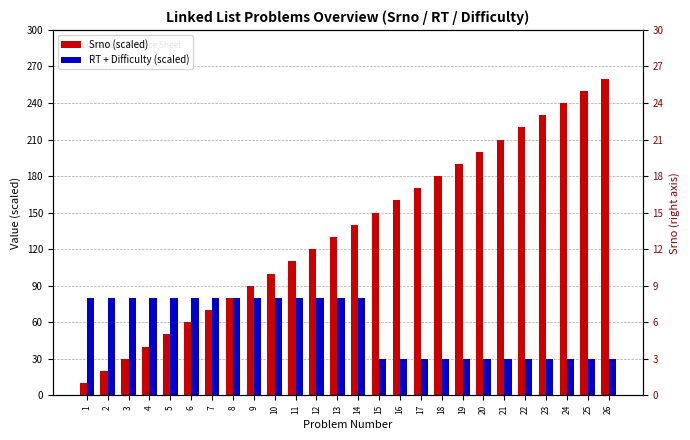

Rank the series by their average value, from lowest to highest.

RT + Difficulty (scaled), Srno (scaled)